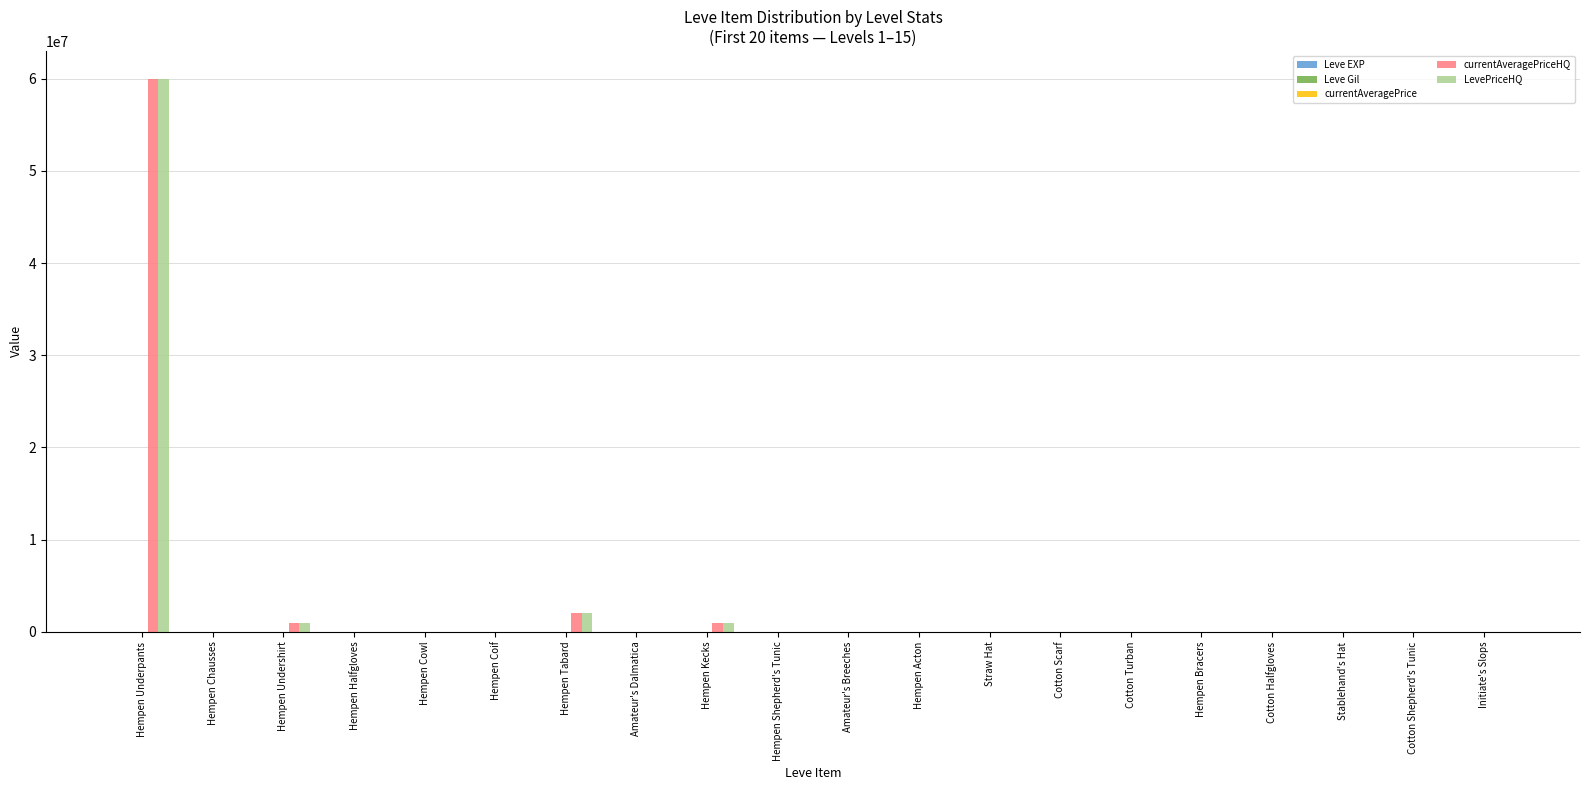

What is the sum of all LevePriceHQ values?

64016956